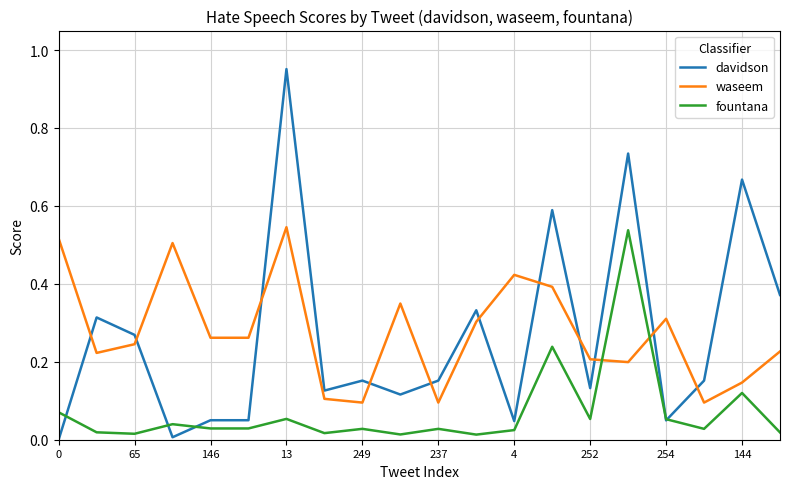

How many intersections are there between waseem and davidson?

11